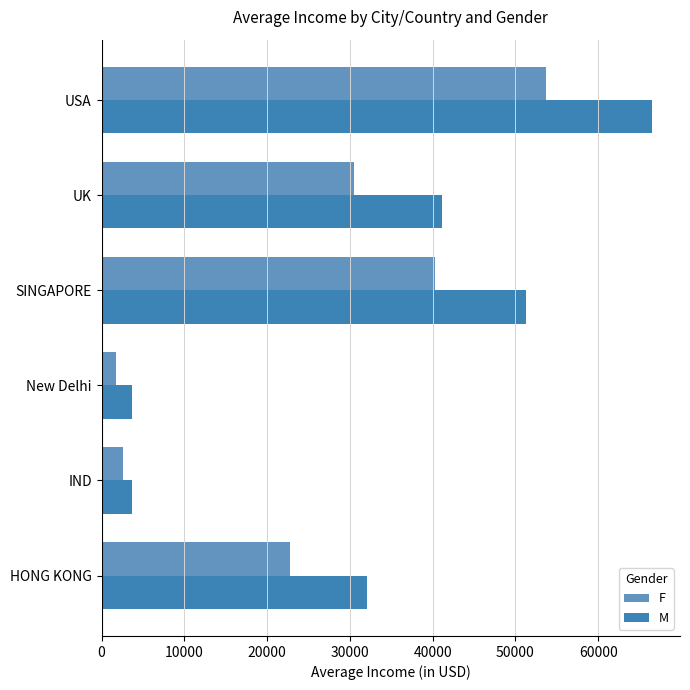

Read the F value at New Delhi.

1718.7